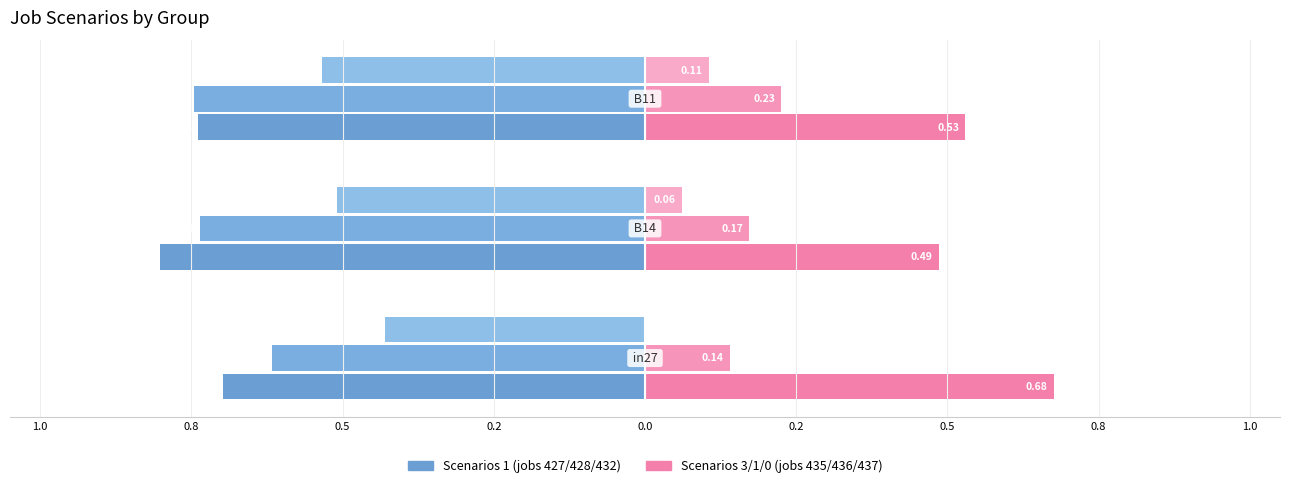

Reading right to left, what are all the values shown in this chart?

job427_scenario1_818: 0.5=-0.7	0.8=-0.8	1.0=-0.7
job428_scenario1_824: 0.5=-0.7	0.8=-0.7	1.0=-0.6
job432_scenario0_832: 0.5=-0.5	0.8=-0.5	1.0=-0.4
job435_scenario3_842: 0.5=0.5	0.8=0.5	1.0=0.7
job436_scenario1_845: 0.5=0.2	0.8=0.2	1.0=0.1
job437_scenario0_846: 0.5=0.1	0.8=0.1	1.0=0.0